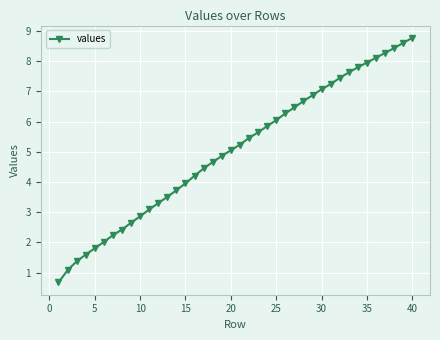

What is the maximum value shown in the chart?

8.8